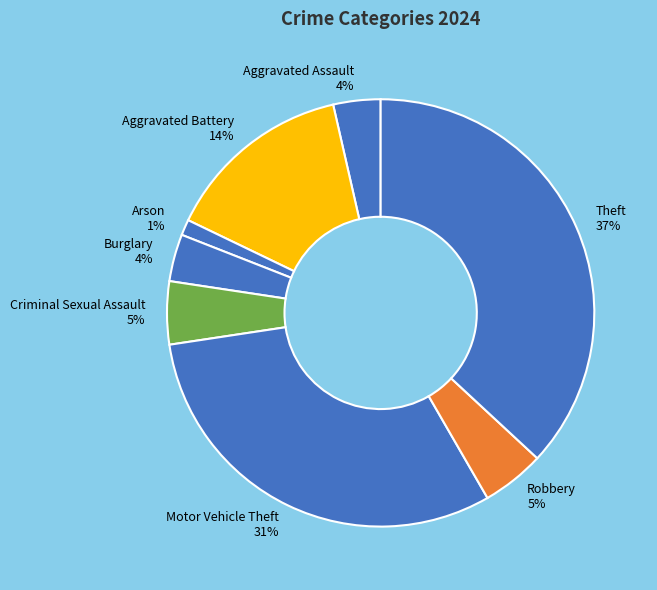

Is it true that Motor Vehicle Theft is 40% of the pie?

False